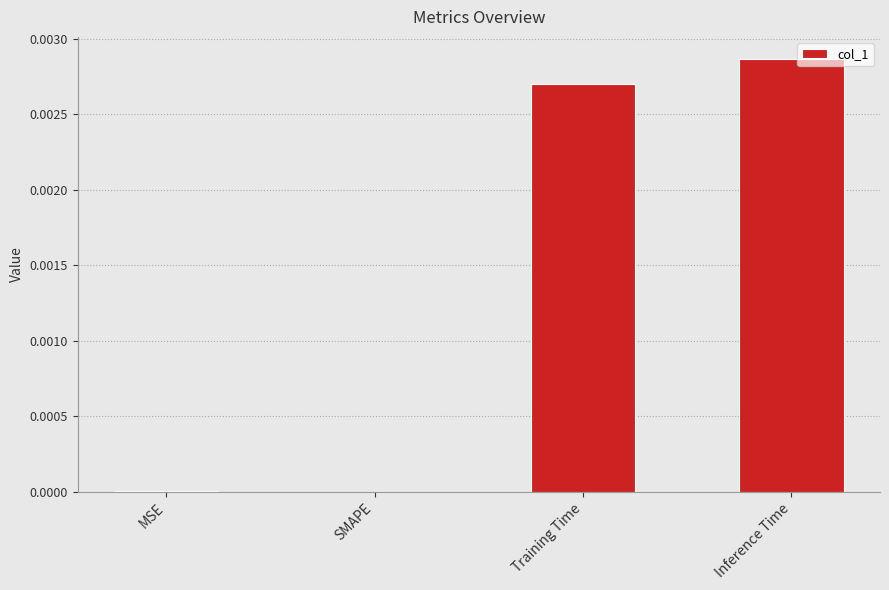

Which has a higher value, Training Time or SMAPE?

Training Time